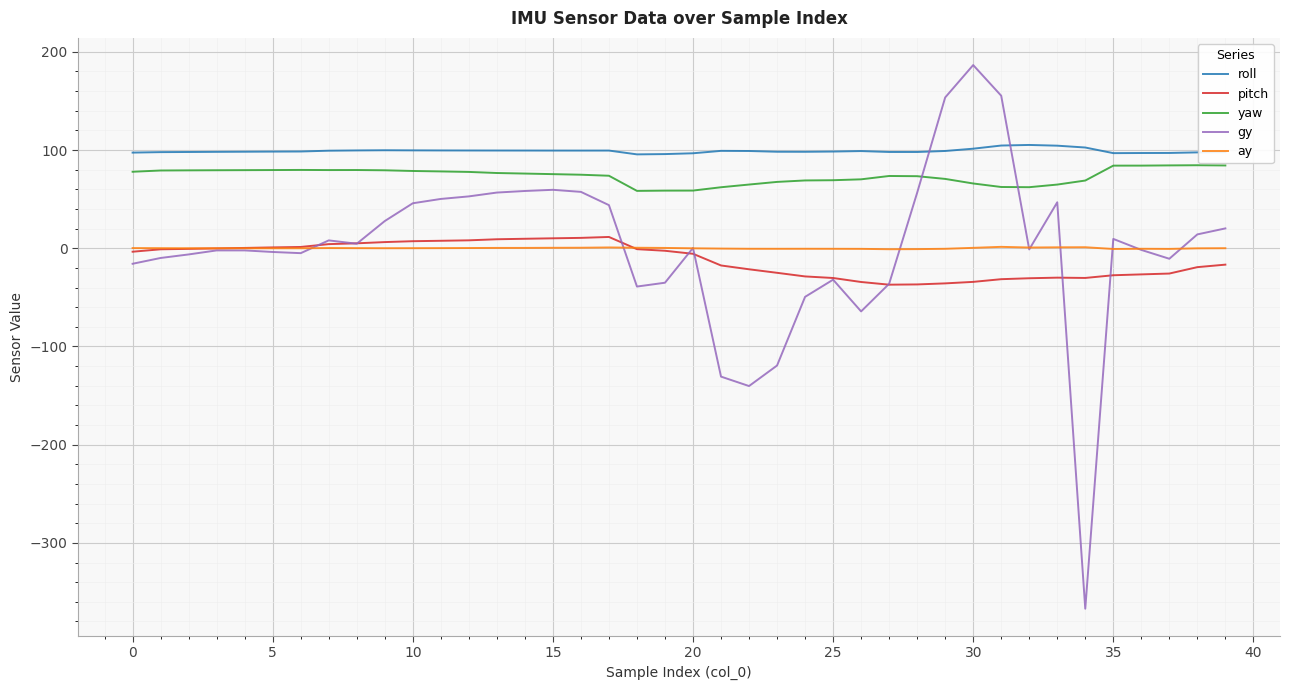

What is the lowest value of the roll series?

95.6